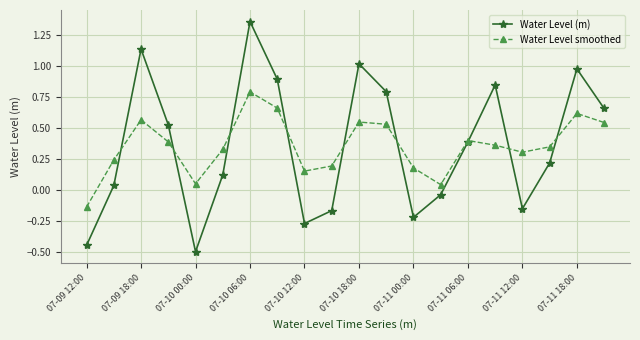

Rank the series by their maximum value, from highest to lowest.

Water Level (m), Water Level smoothed